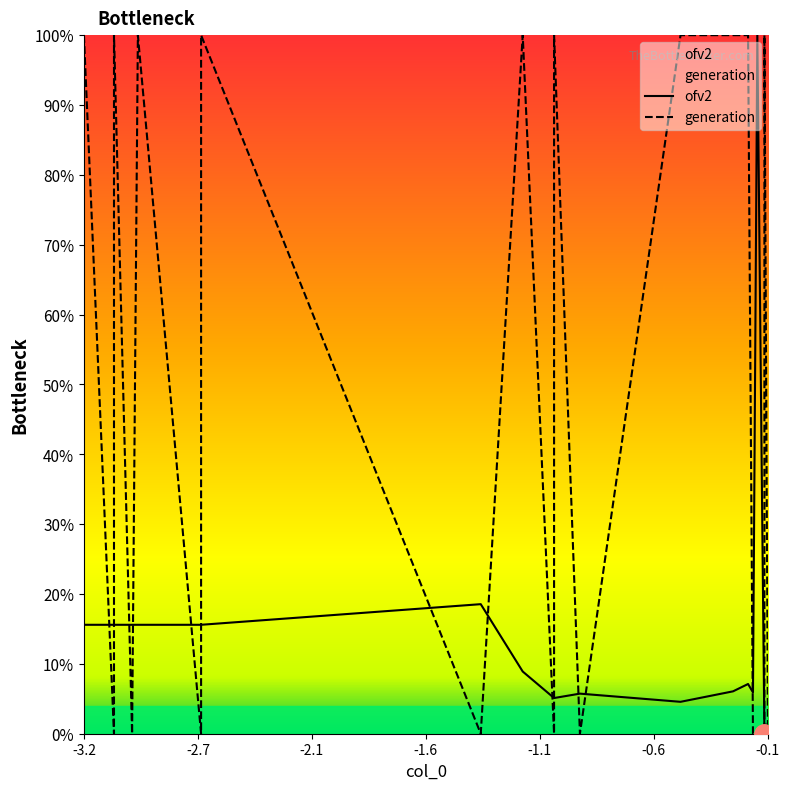

What is the value of the generation point at the 9th from the left?

100.0